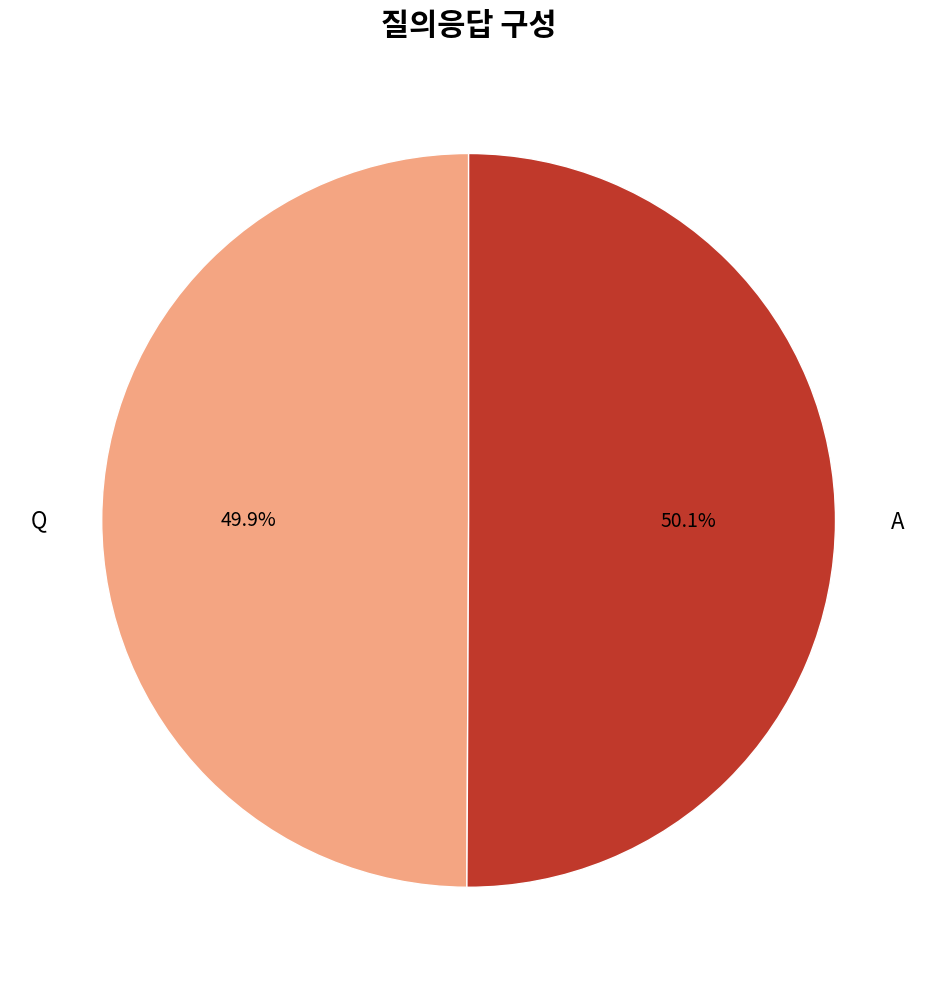

Approximately how many times larger is the value at A compared to Q?

1.0